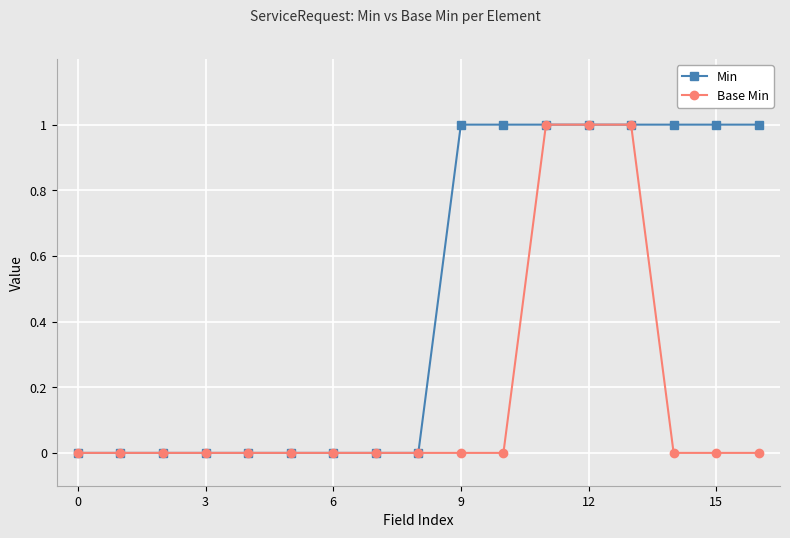

What is the sum of all Base Min values?

3